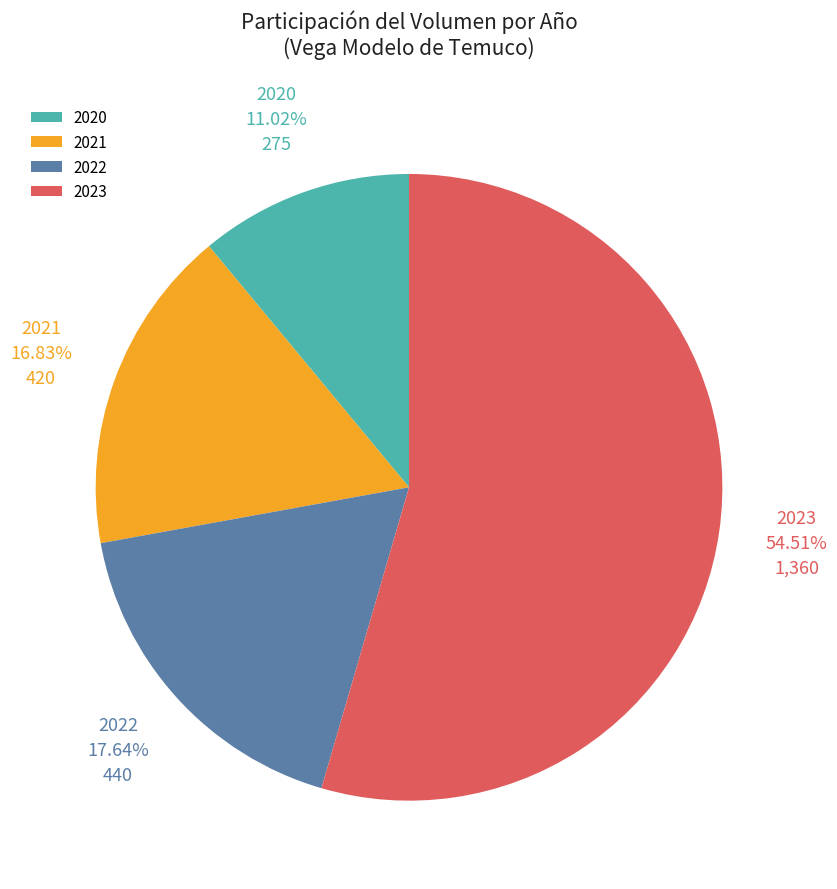

What is the largest slice in the pie chart?

2023